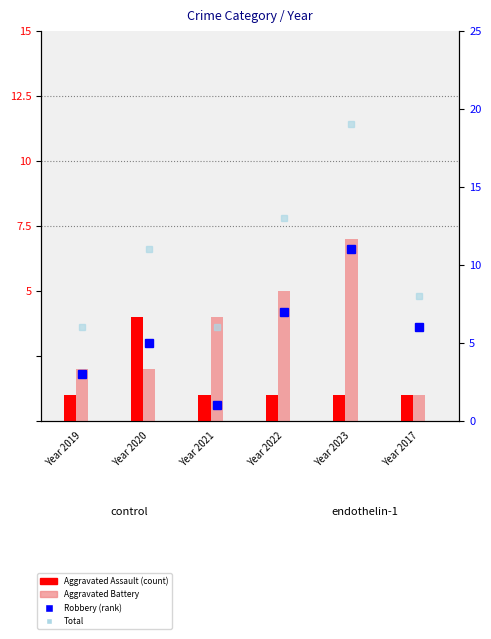

What is the maximum value shown in the chart?

19